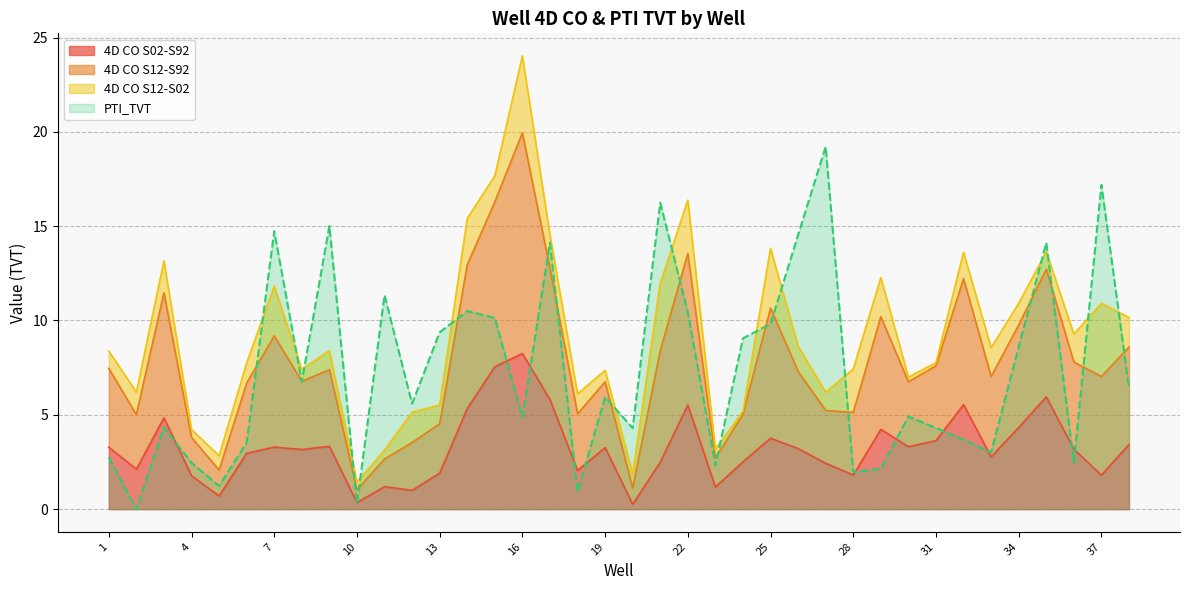

Is it true that PTI_TVT equals 8.4 at 38?

False